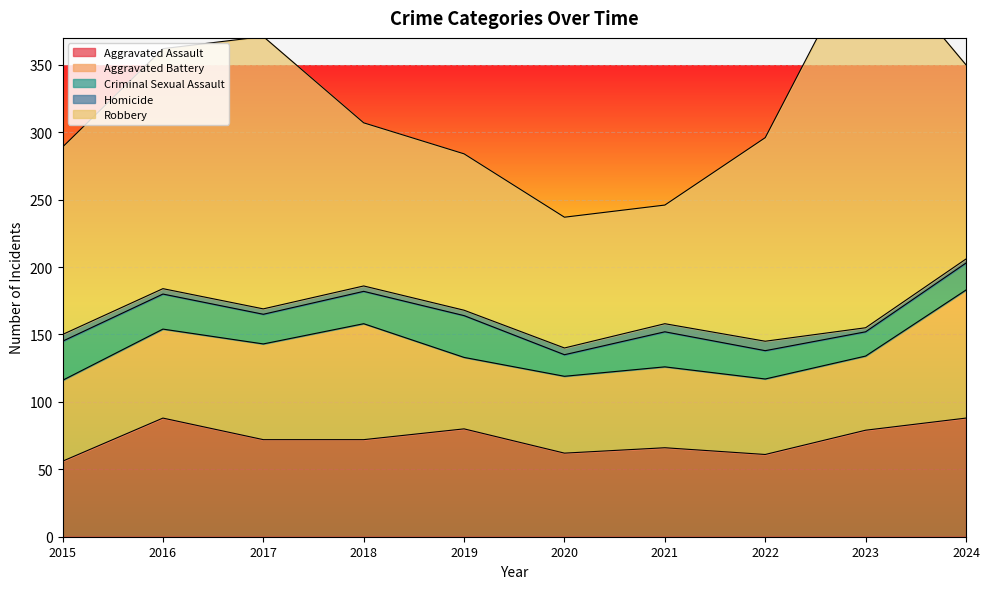

What is the sum of the Homicide values at 2024 and 2020?

8